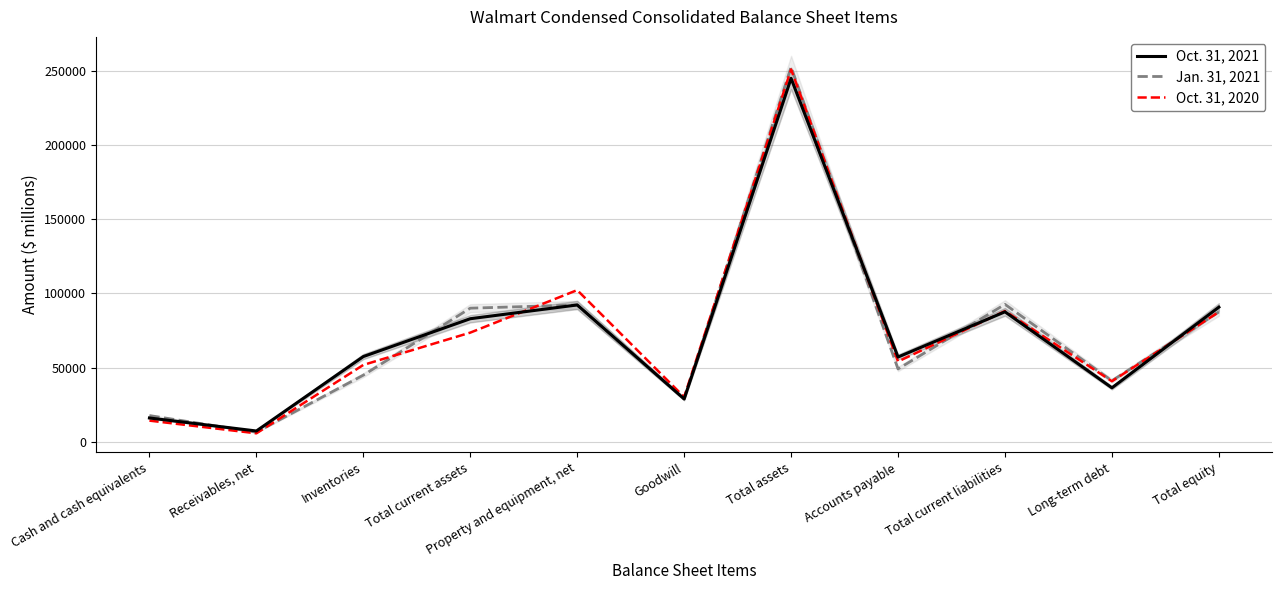

Rank the series at Cash and cash equivalents from lowest to highest value.

Oct. 31, 2020, Oct. 31, 2021, Jan. 31, 2021